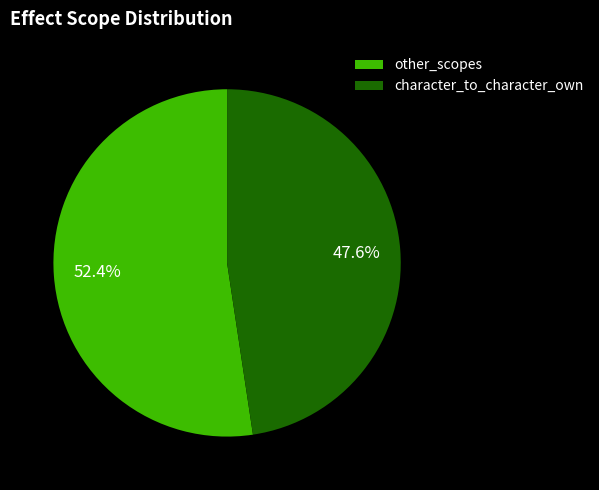

Which slice is the smallest?

character_to_character_own